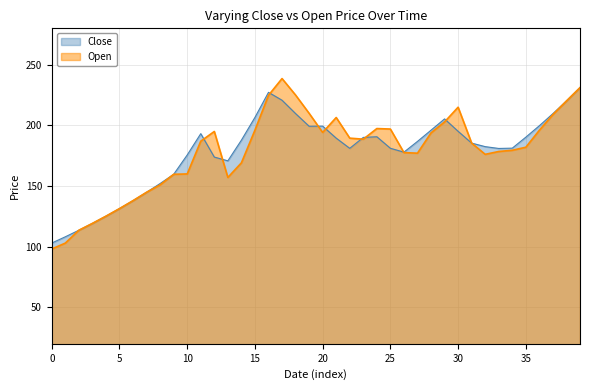

How many values in the Open series exceed 187?

19